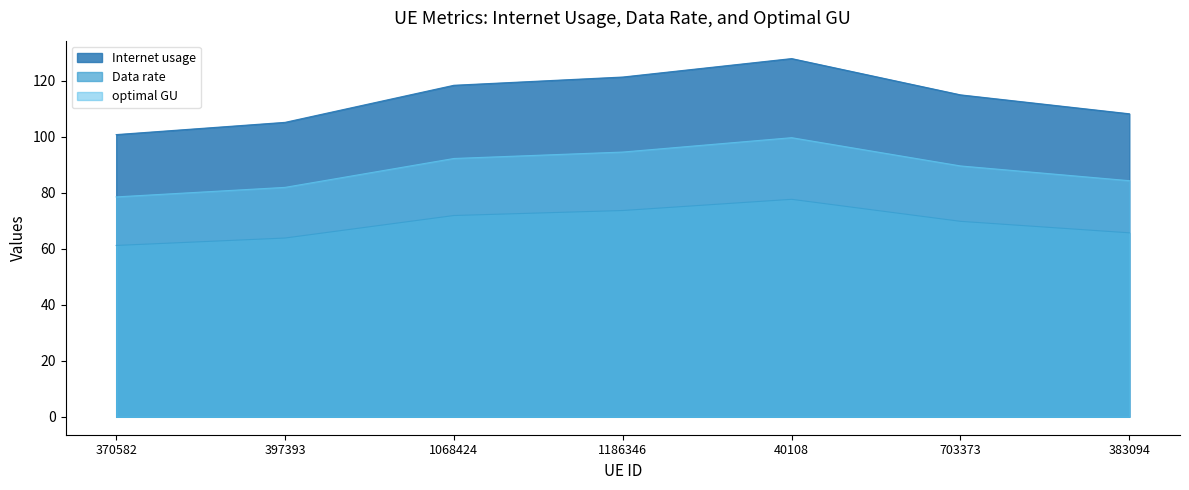

What value does the Data rate series have at 703373?

69.8